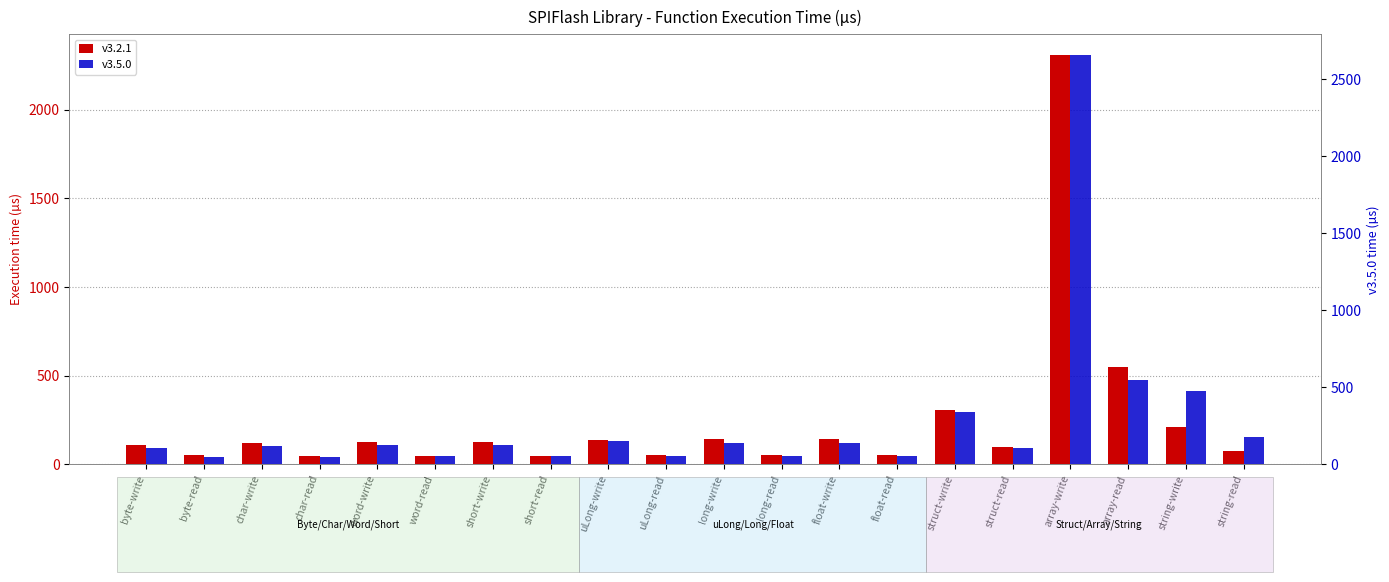

Where does the v3.5.0 series first go above 126?

uLong-write